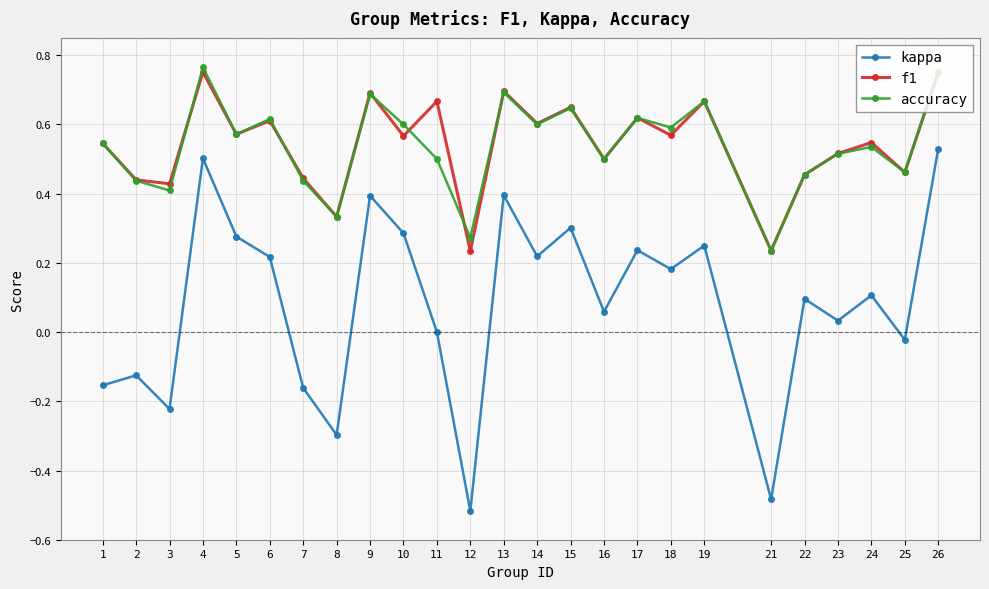

True or false: accuracy has more than 2 points higher than both neighbors.

True